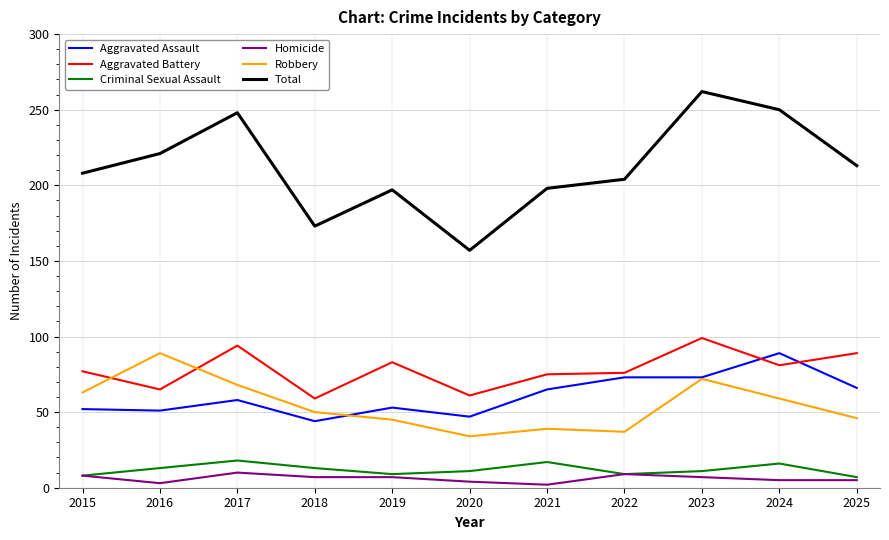

True or false: Aggravated Assault and Criminal Sexual Assault cross at least once.

False